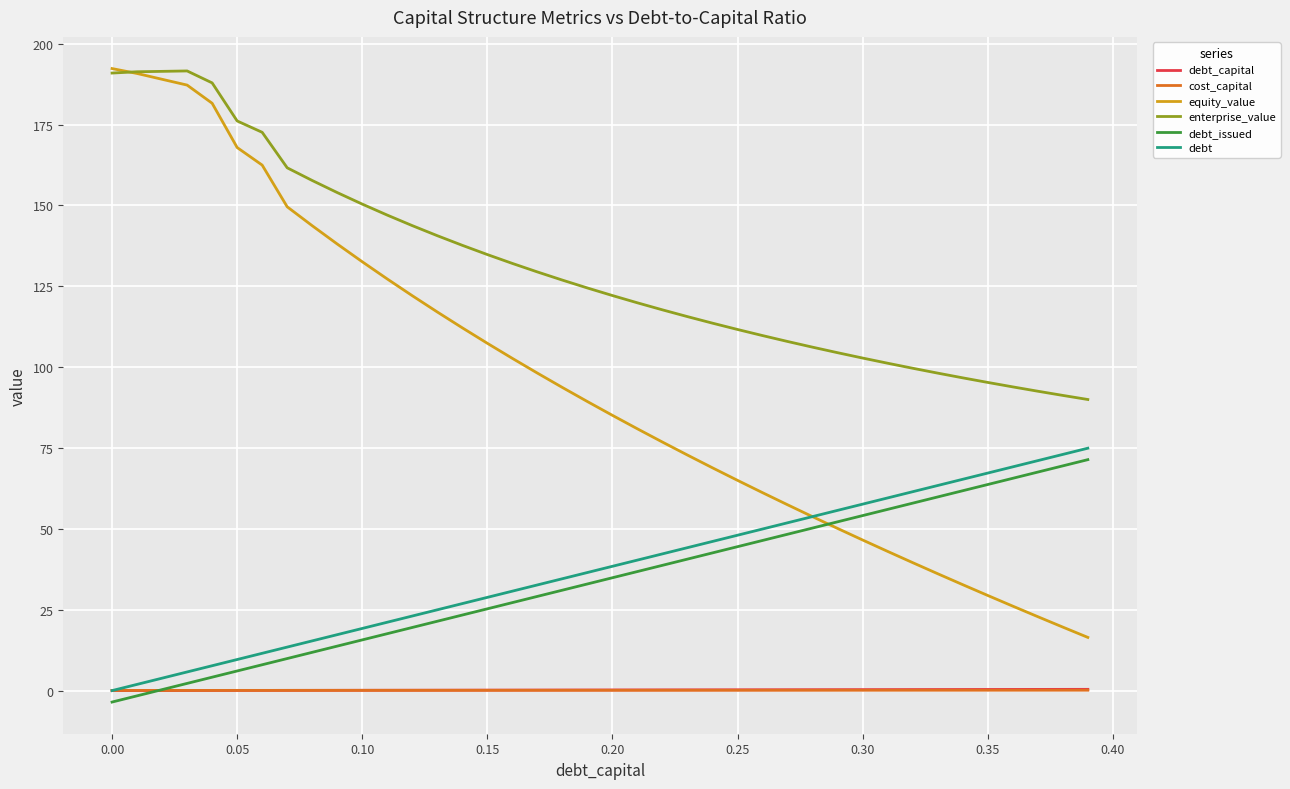

How many categories are shown in the chart?

40